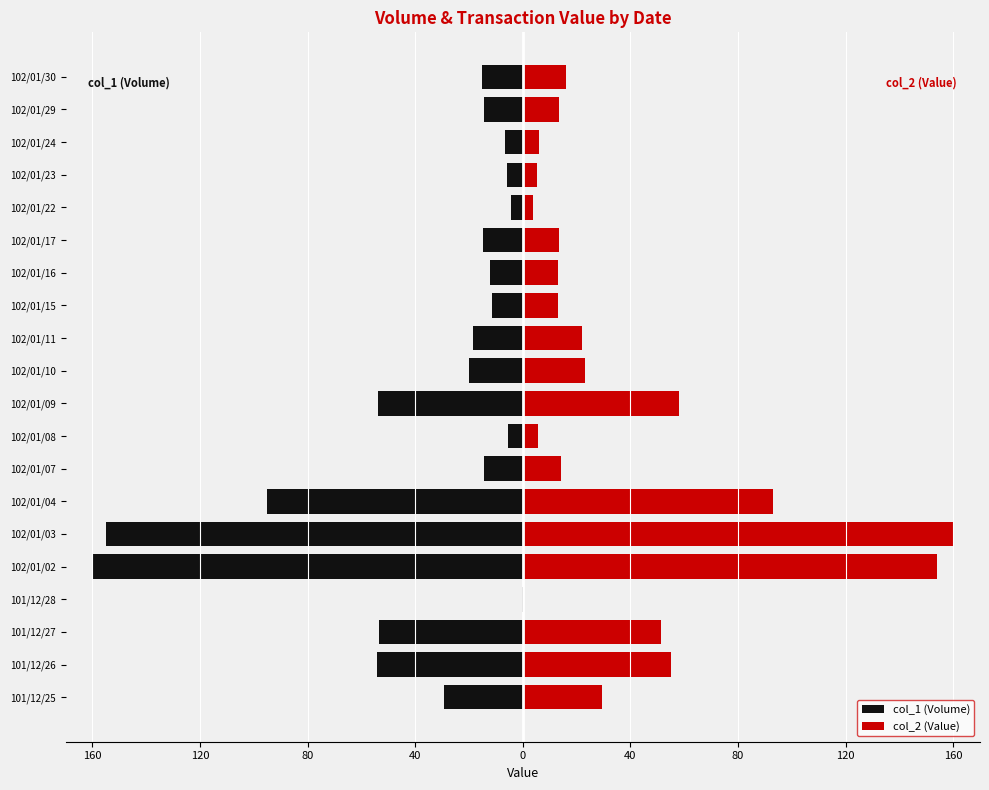

The col_1 (Volume) series shows -145.1 at 102/01/04. True or false?

False